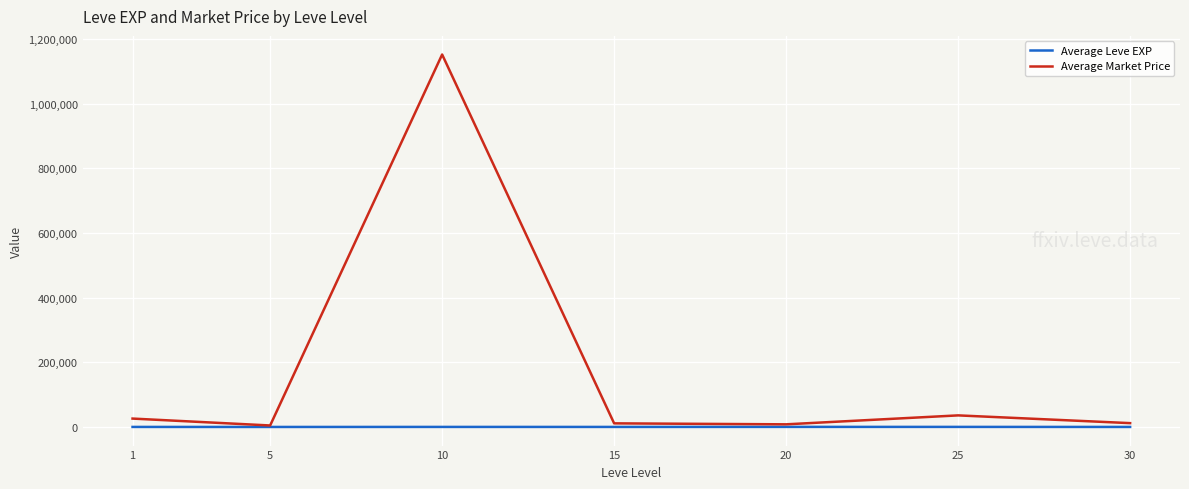

What is the average value of the Average Market Price series?

178847.7